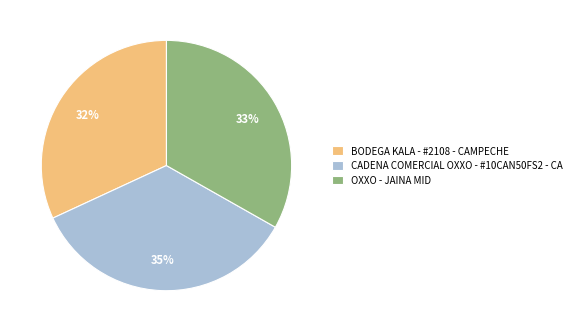

Which slice is the smallest?

BODEGA KALA - #2108 - CAMPECHE